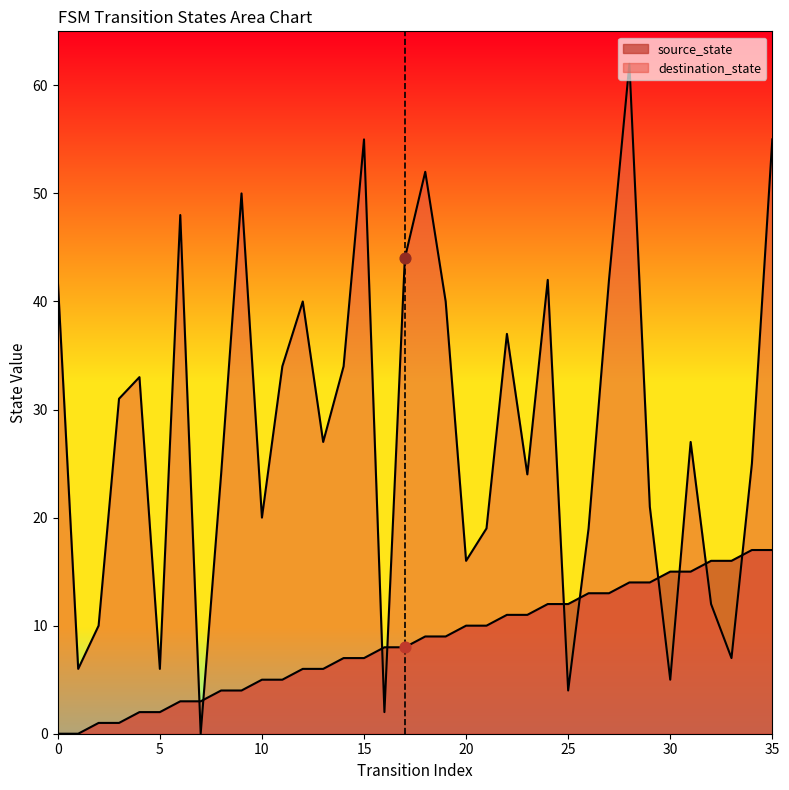

Is the value of source_state at 12 greater than the value of destination_state at 15?

No